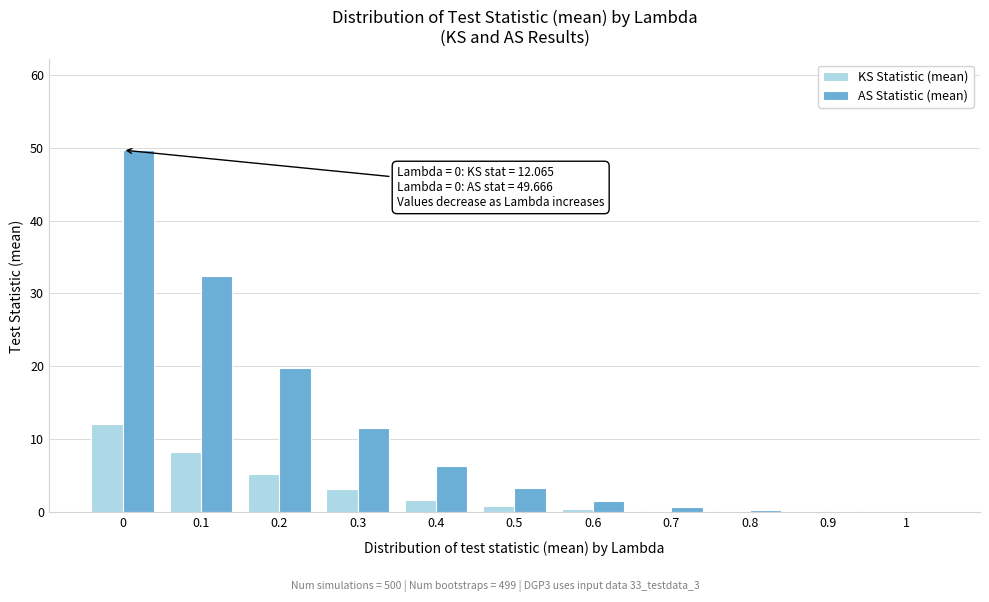

Which series changed the most between 0.1 and 0.8?

AS Statistic (mean)